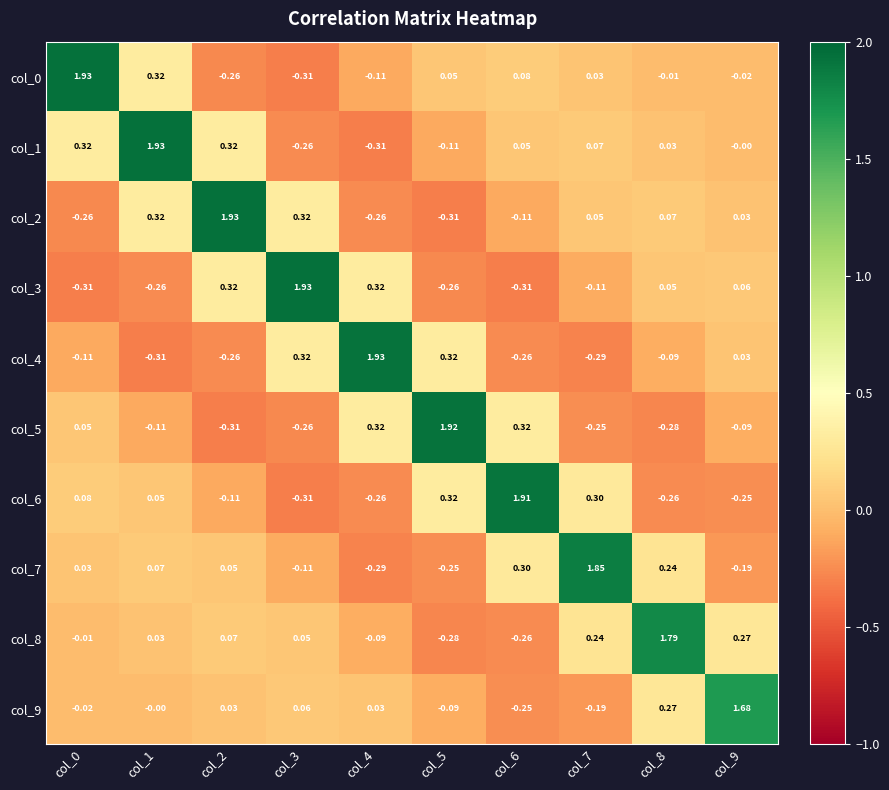

Is the value of col_9 at col_2 greater than the value of col_0 at col_2?

Yes